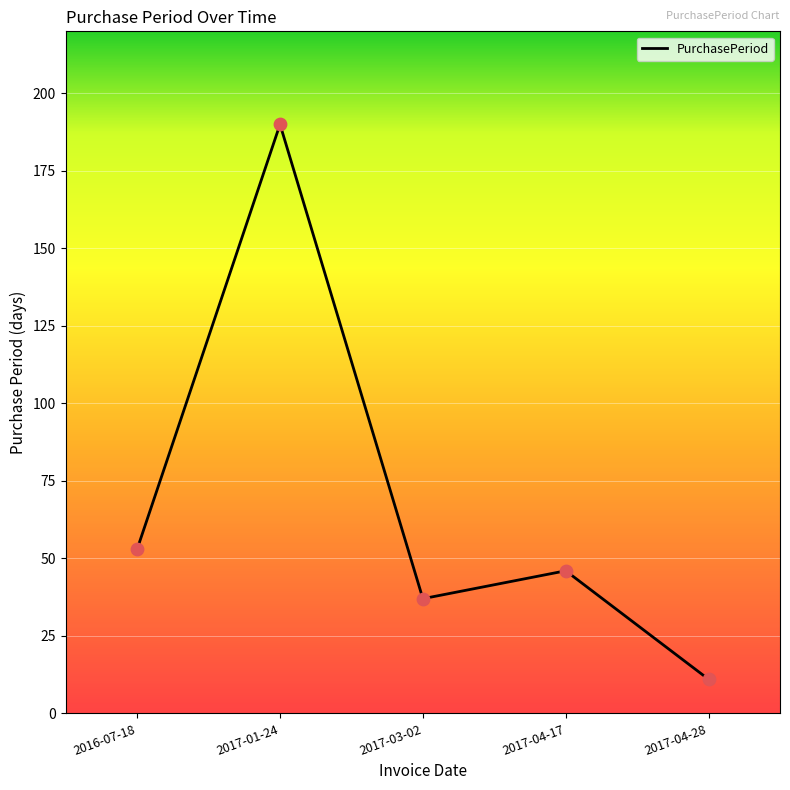

Which has a higher value, 2016-07-18 or 2017-01-24?

2017-01-24